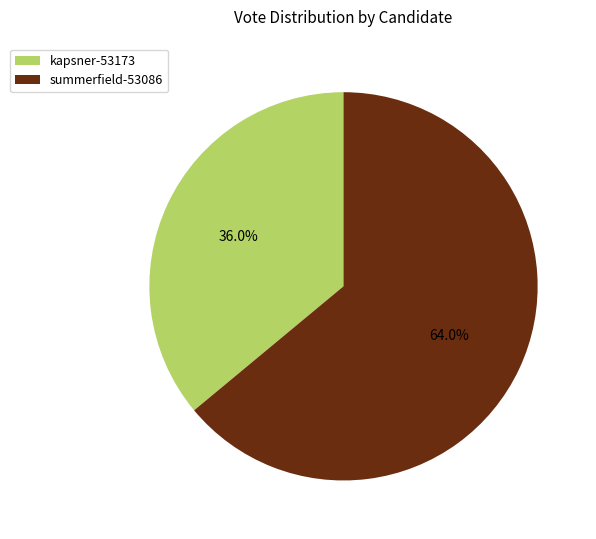

To the nearest percent, what is the difference between the kapsner-53173 and summerfield-53086 slice percentages?

28%